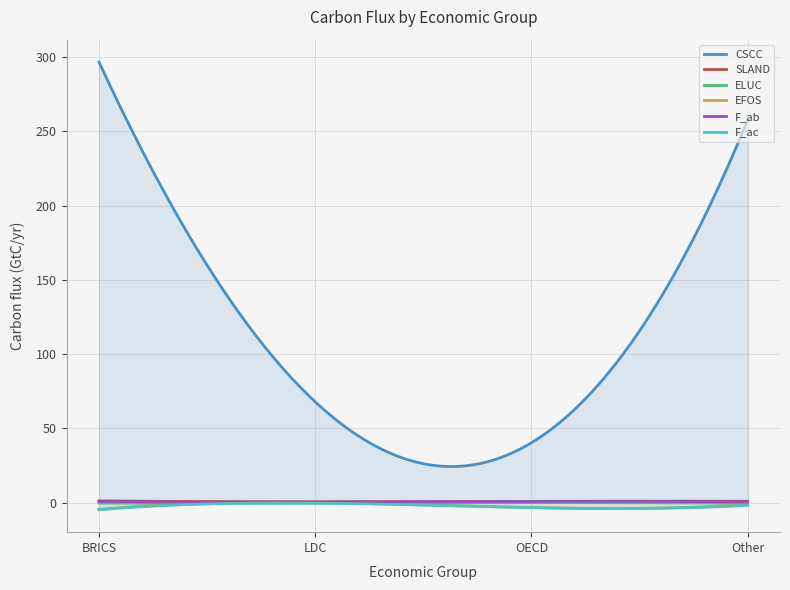

Which has a higher value, Other or LDC?

Other